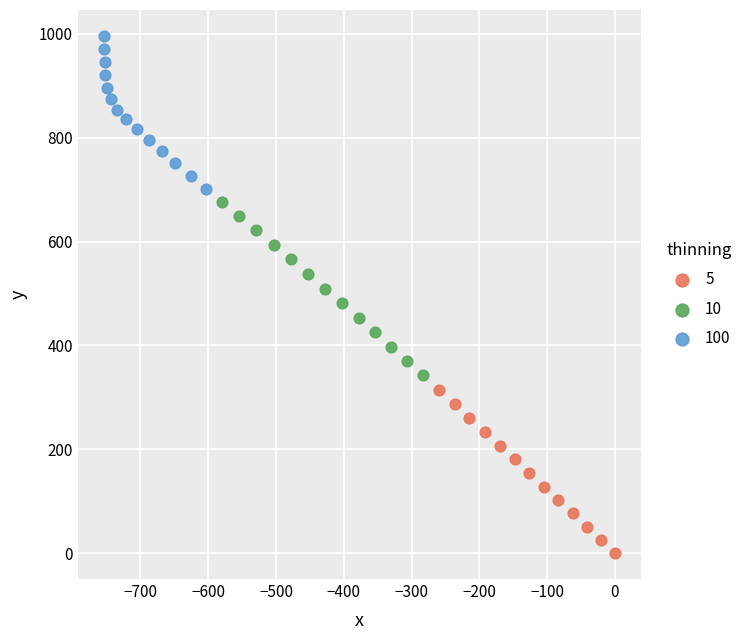

Which series has the largest Y range (max minus min)?

10